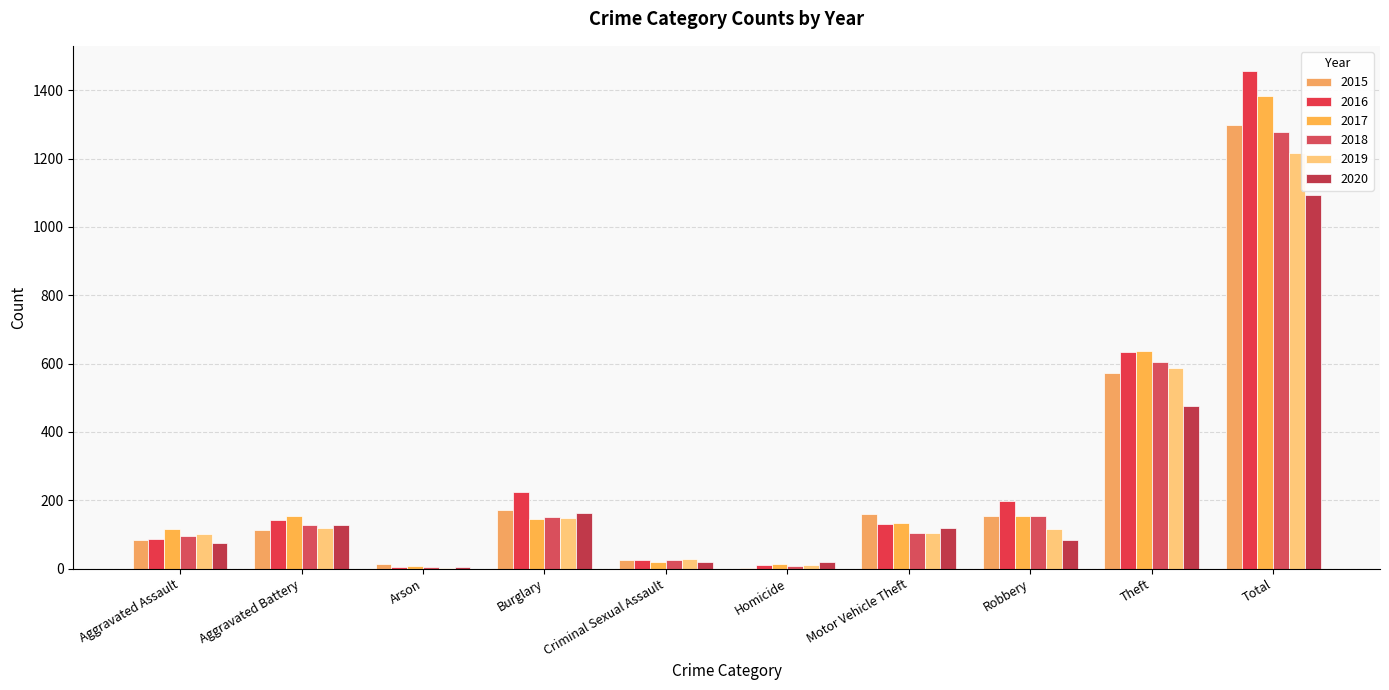

True or false: 2017 has a value of 116 at Aggravated Assault.

True